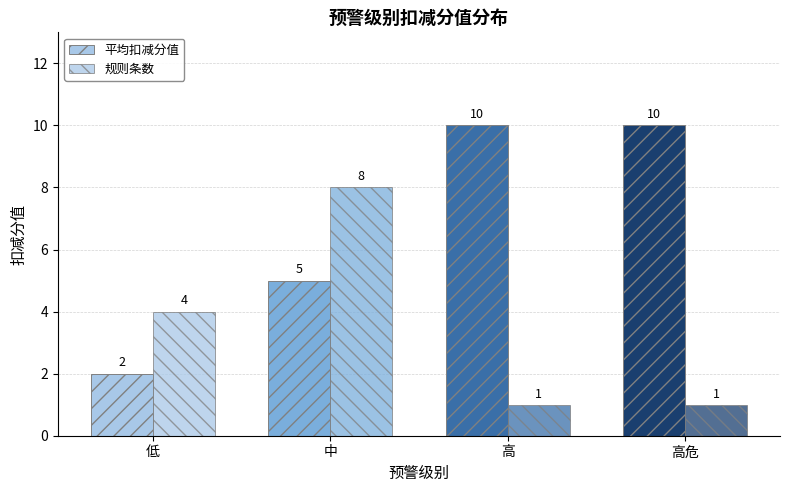

How many bars are there in each group?

2